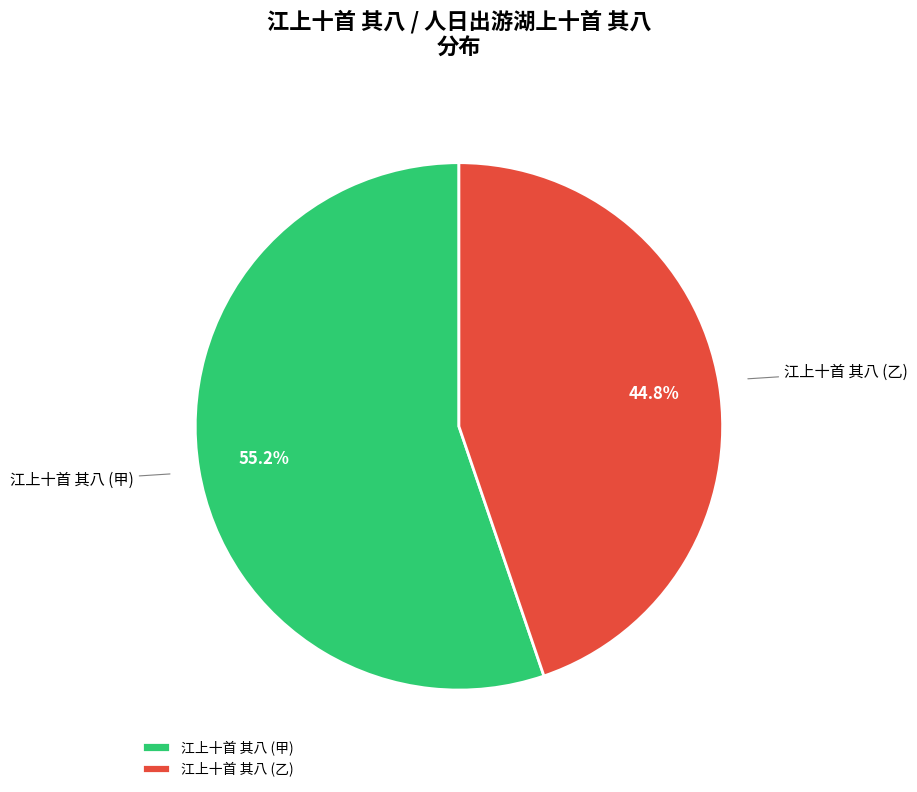

Does any single category account for the majority?

Yes